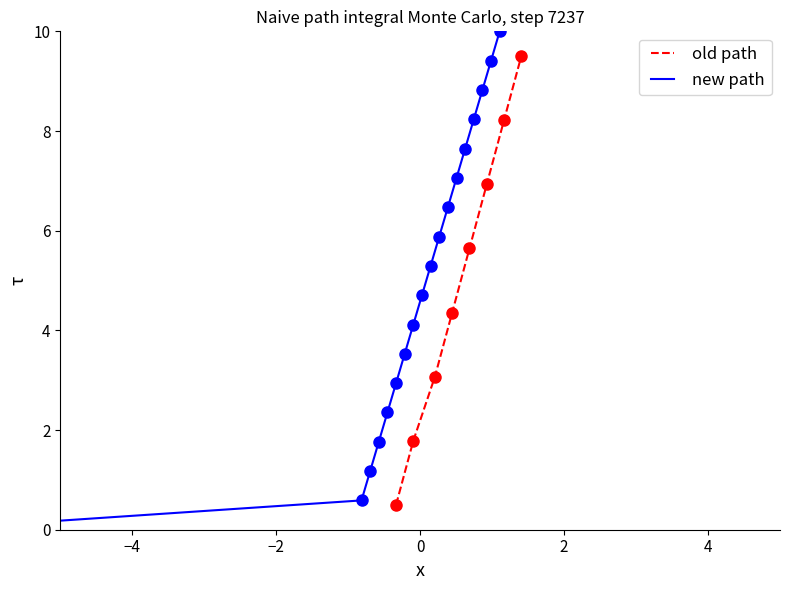

True or false: there are more than 1 points higher than both neighbors.

False